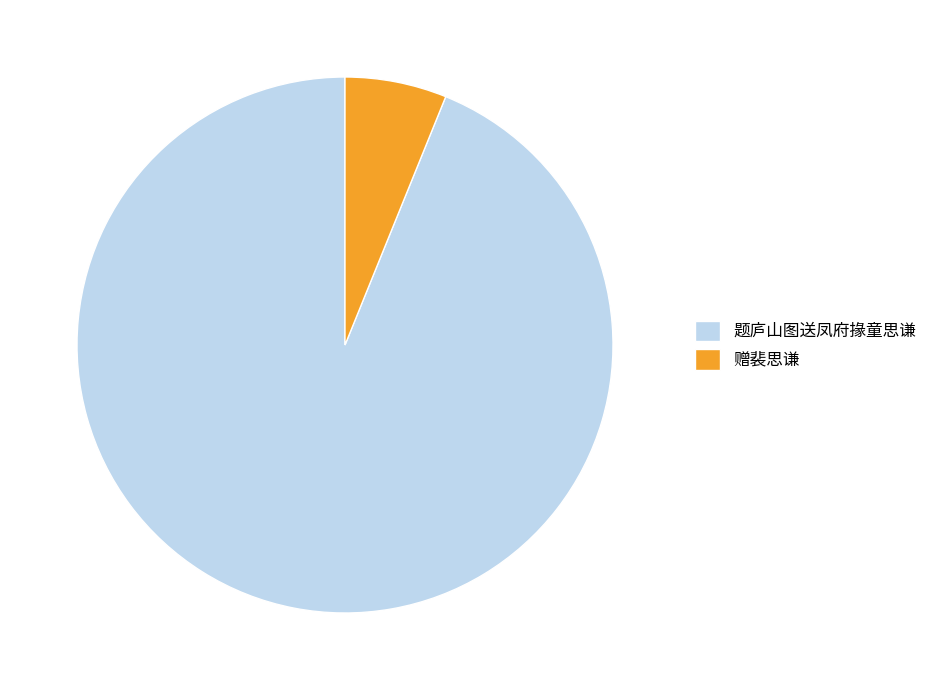

How many slices are in this pie chart?

2